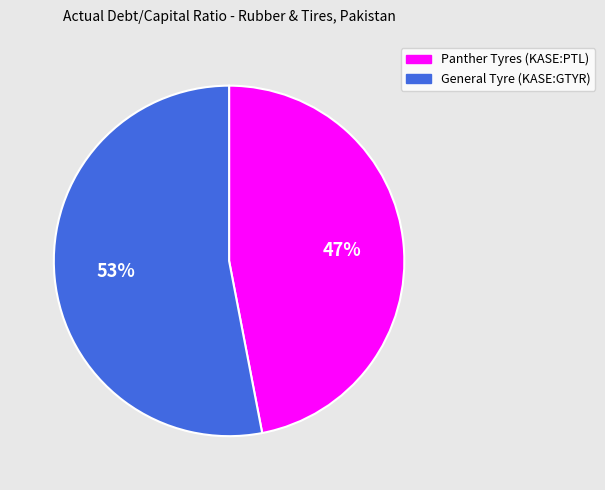

To the nearest percent, what percentage of the pie is Panther Tyres (KASE:PTL)?

47%